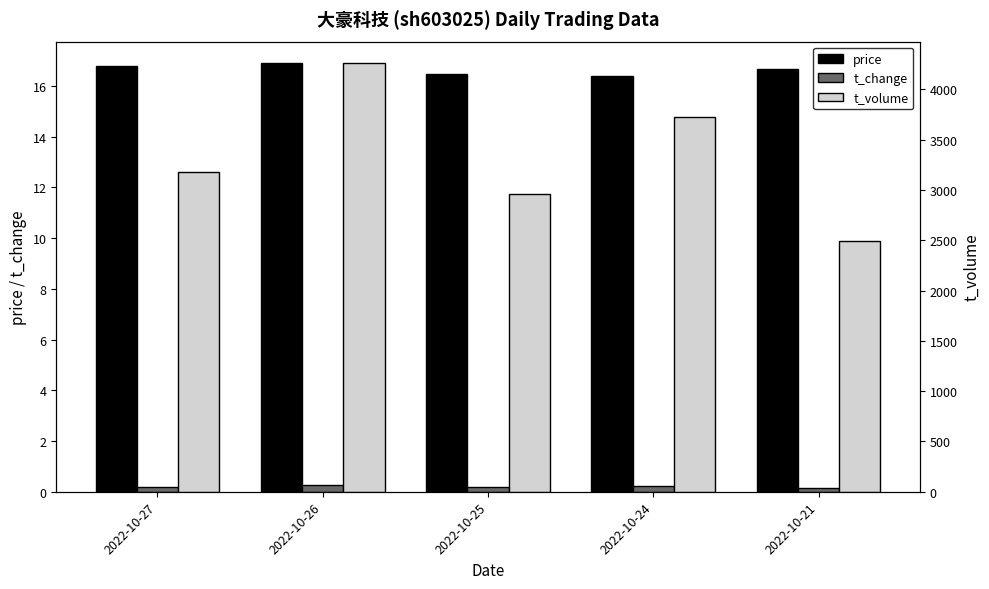

At how many categories does at least one series exceed 3746?

1